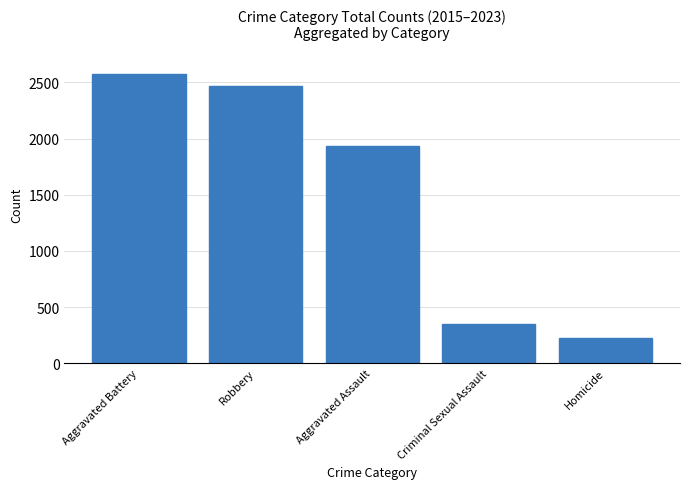

Between Aggravated Battery and Criminal Sexual Assault, which is larger?

Aggravated Battery